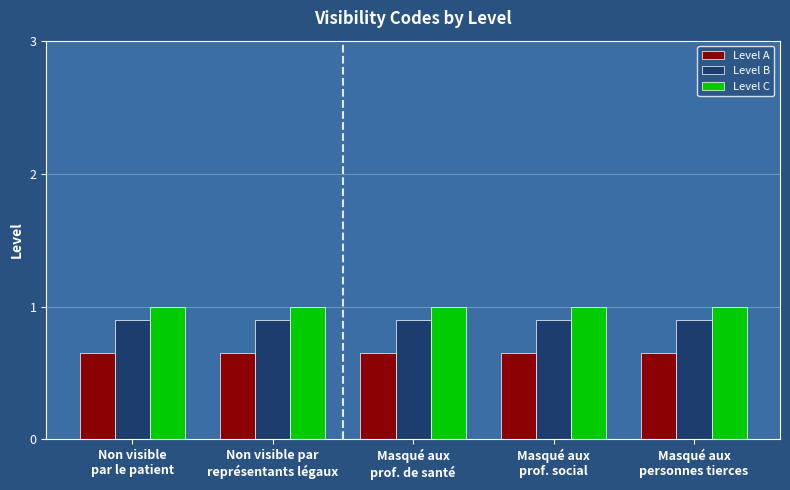

What is the maximum value shown in the chart?

1.0